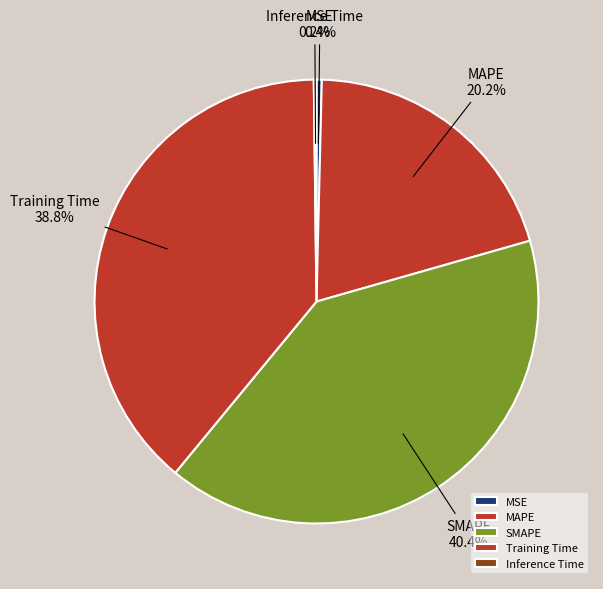

Combined, what portion of the pie is SMAPE and MSE?

40.8%